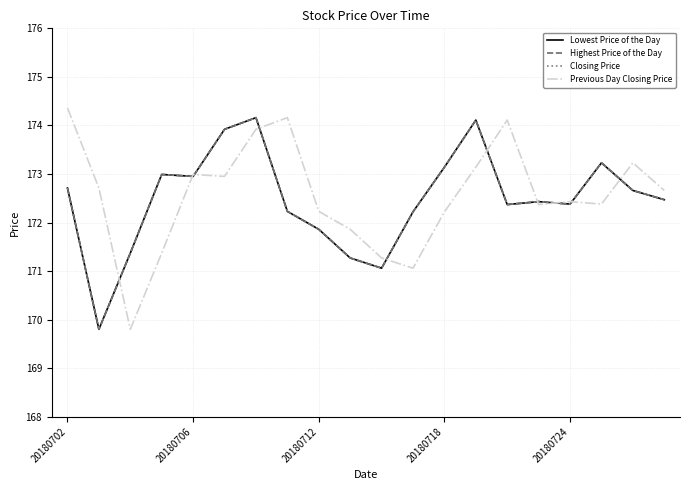

Is this an area chart (filled region under the line)?

No